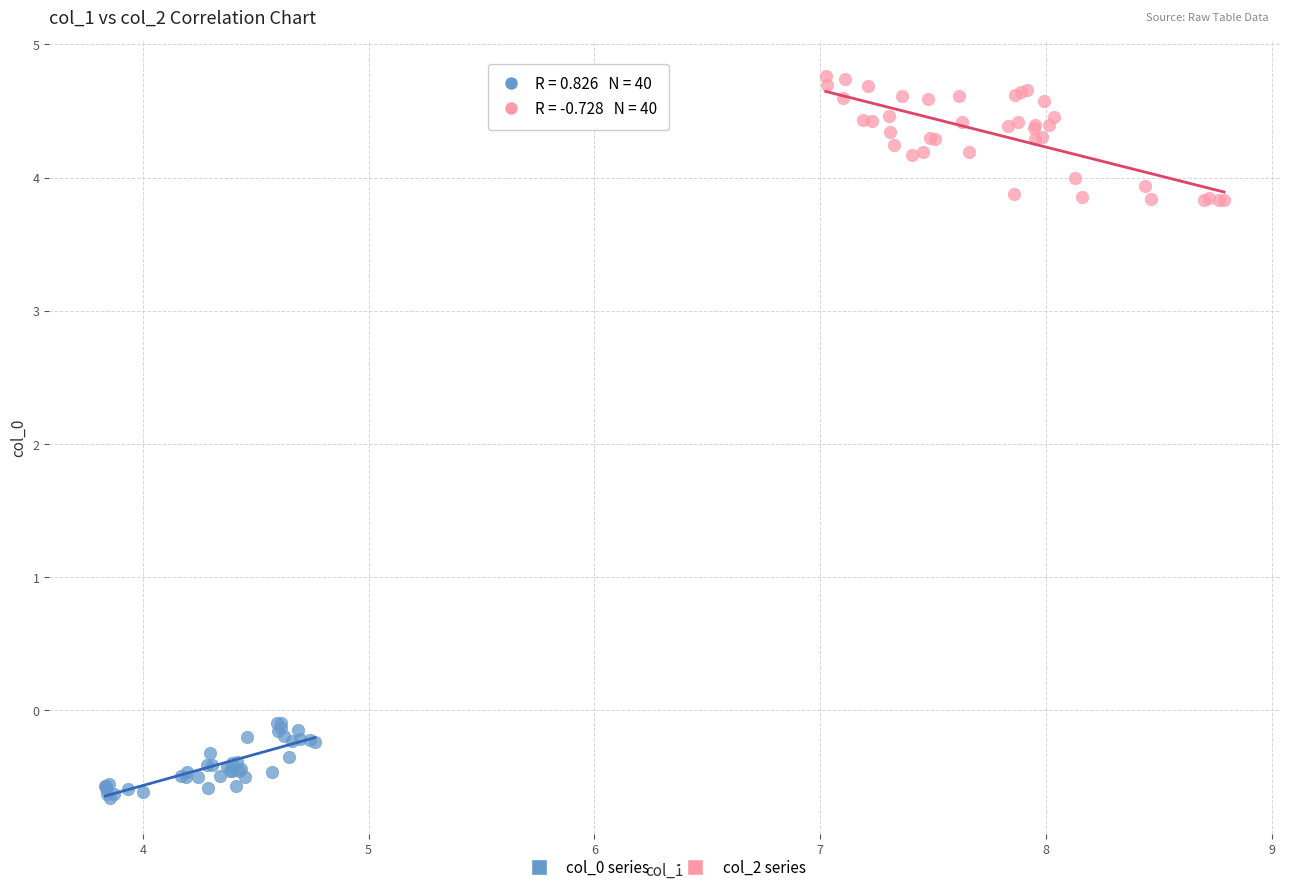

Which series reaches the minimum Y coordinate?

col_0 series